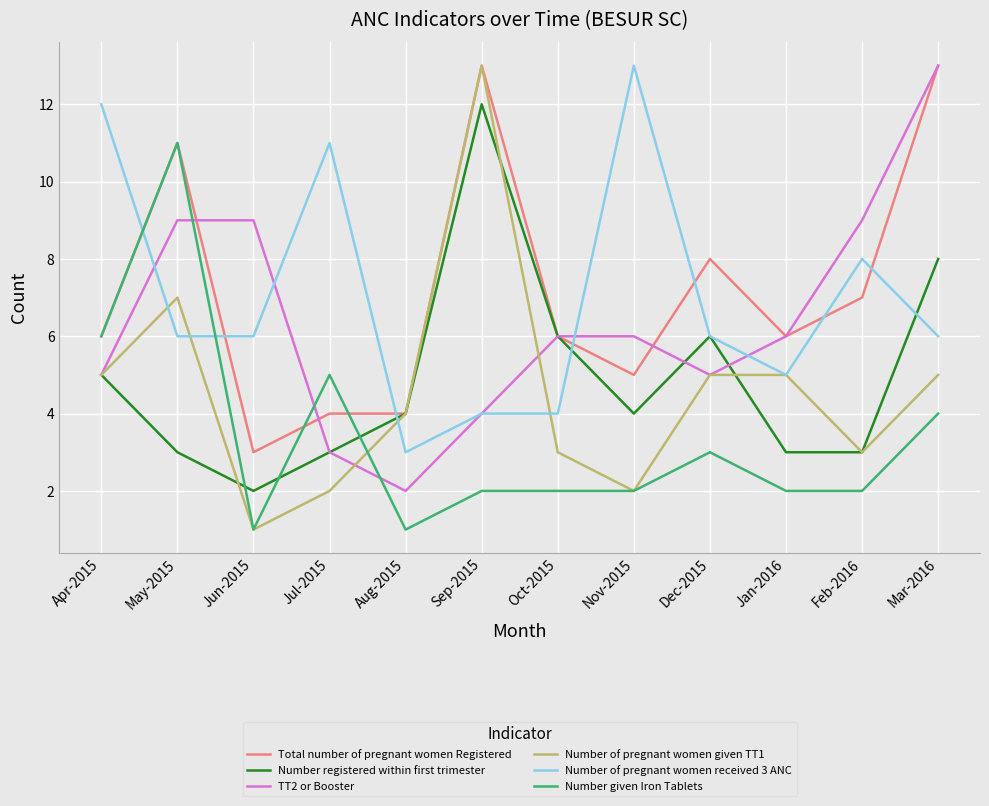

What is the spread (max minus min) of values at Sep-2015?

11